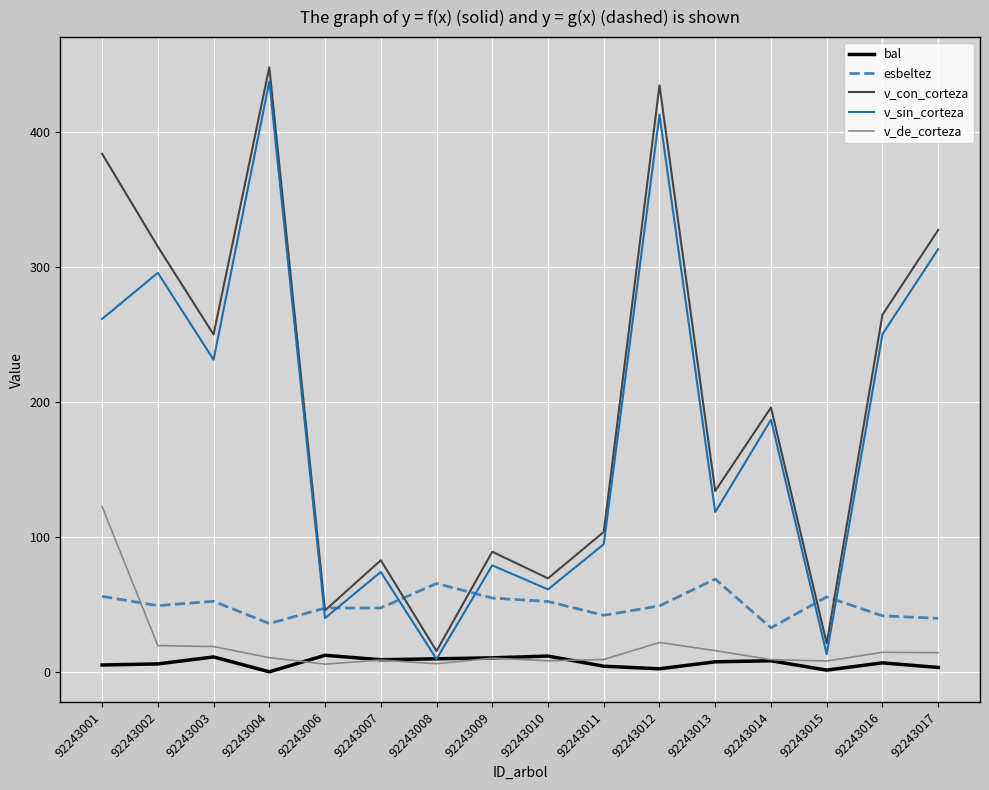

At which category does v_sin_corteza reach its first local valley?

92243003